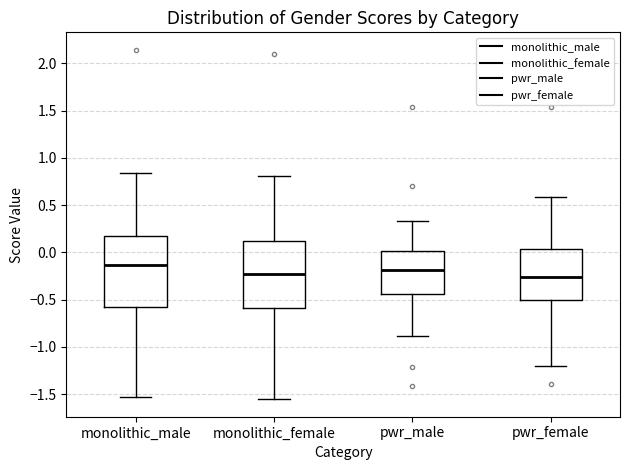

Reading left to right, transcribe this box plot: for each box, give where its median line is, the range the box spans, and where its two whiskers end, as read against the y-axis. The values are not printed on the chart, so give them approximately, as read against the axis.

monolithic_male: median -0.15, box -0.60 to 0.15, whiskers -1.55 to 0.85
monolithic_female: median -0.25, box -0.60 to 0.10, whiskers -1.55 to 0.80
pwr_male: median -0.20, box -0.45 to 0.00, whiskers -0.90 to 0.35
pwr_female: median -0.25, box -0.50 to 0.05, whiskers -1.20 to 0.60